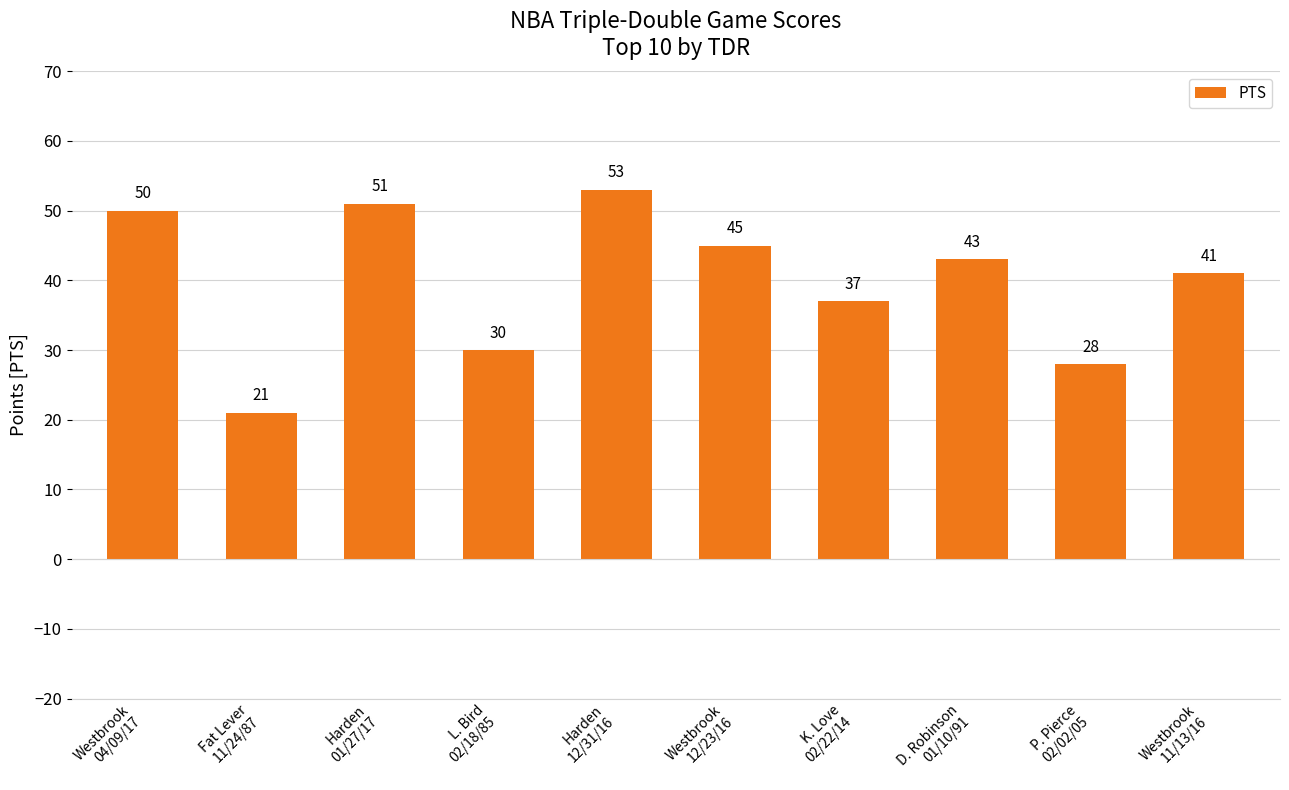

What is the difference between the values at Westbrook
04/09/17 and K. Love
02/22/14?

13